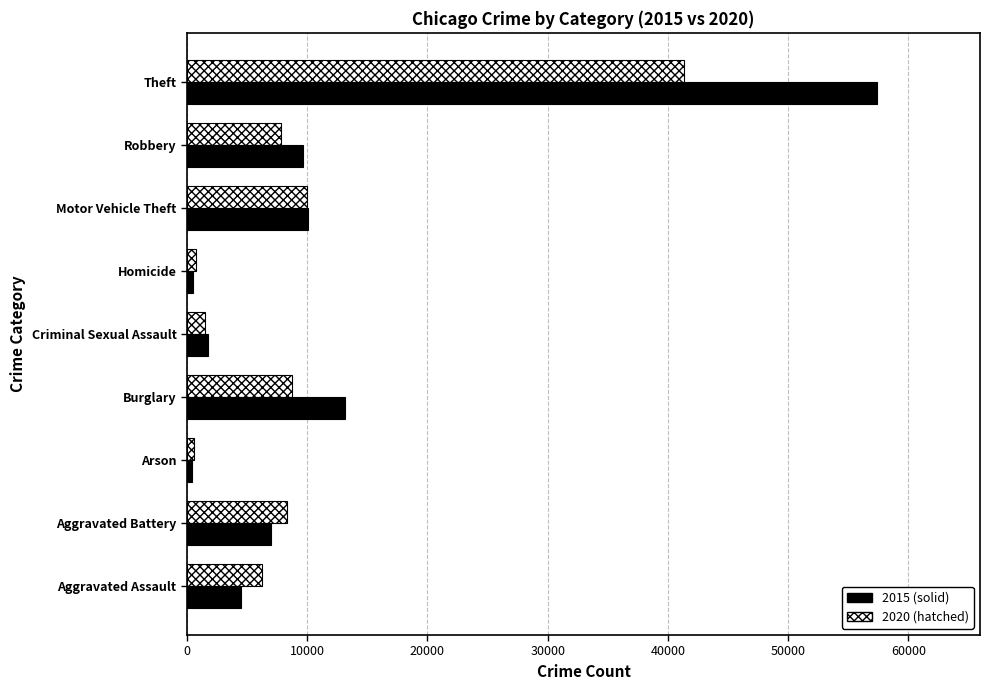

At which category is the sum across all series the highest?

Theft